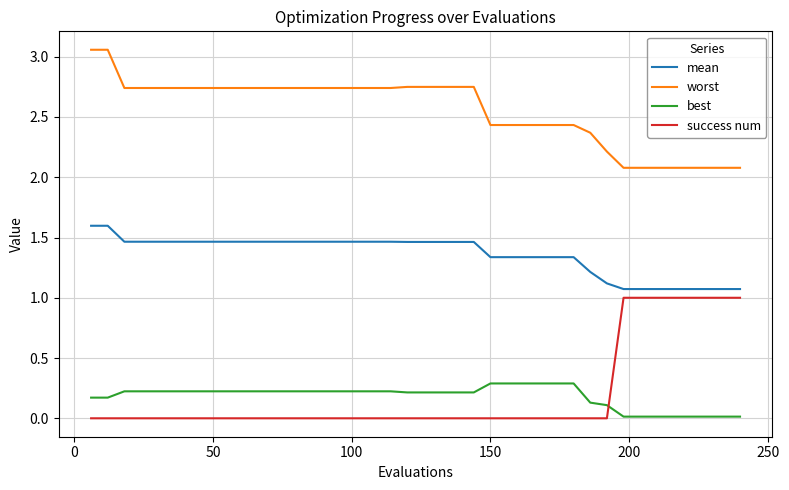

List the series in order of their peak value, highest first.

worst, mean, success num, best